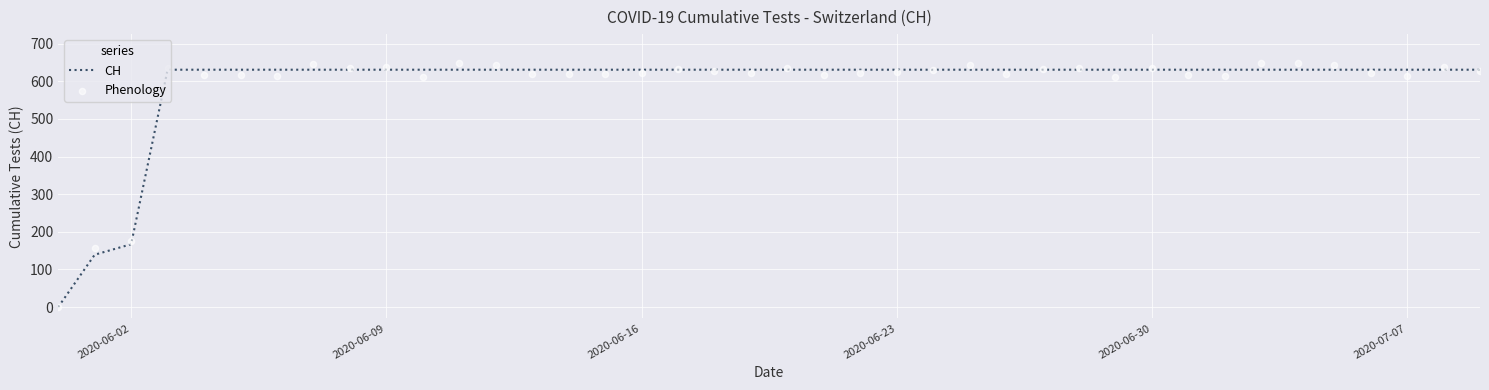

Which series has the largest total across all categories?

CH